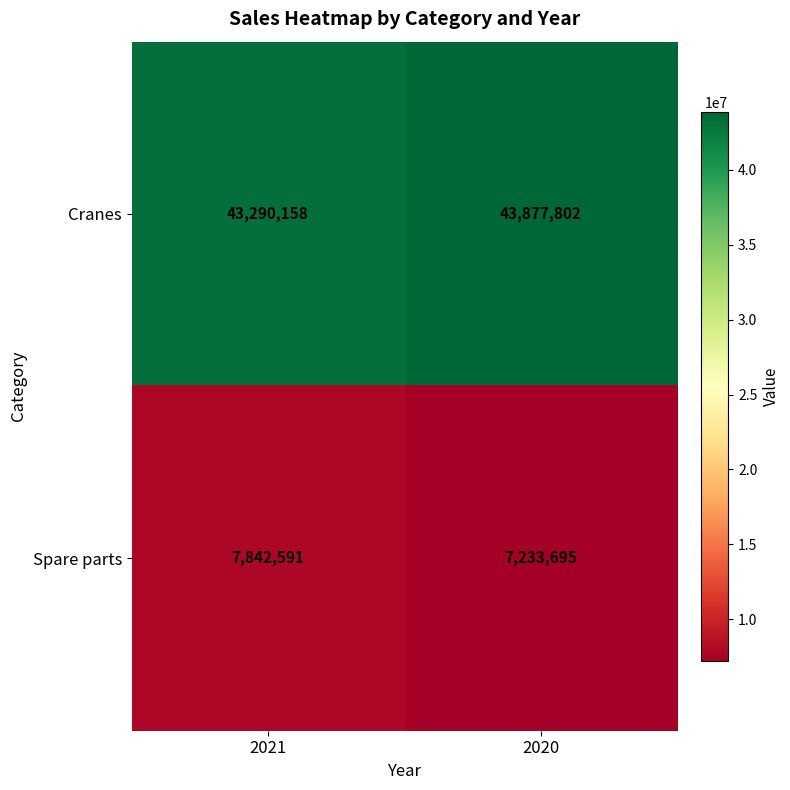

Reading left to right, transcribe all the data shown in this chart.

Cranes: 43290158	43877802
Spare parts: 7842591	7233695